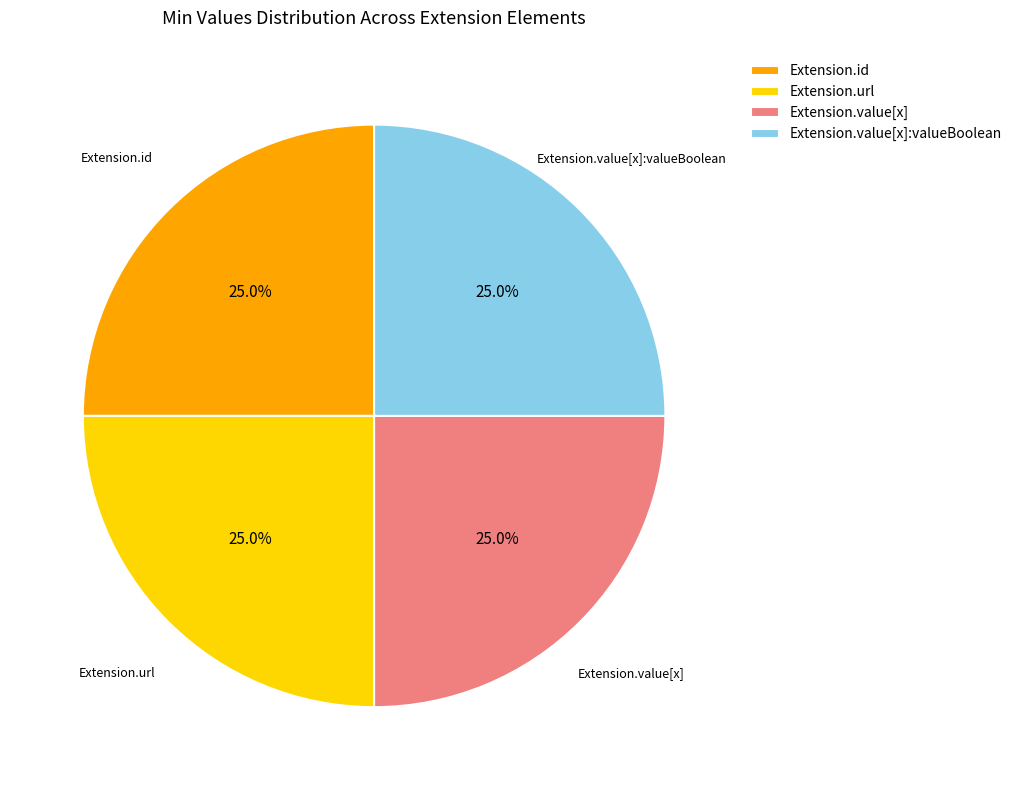

Is Extension.url the majority of the pie?

No